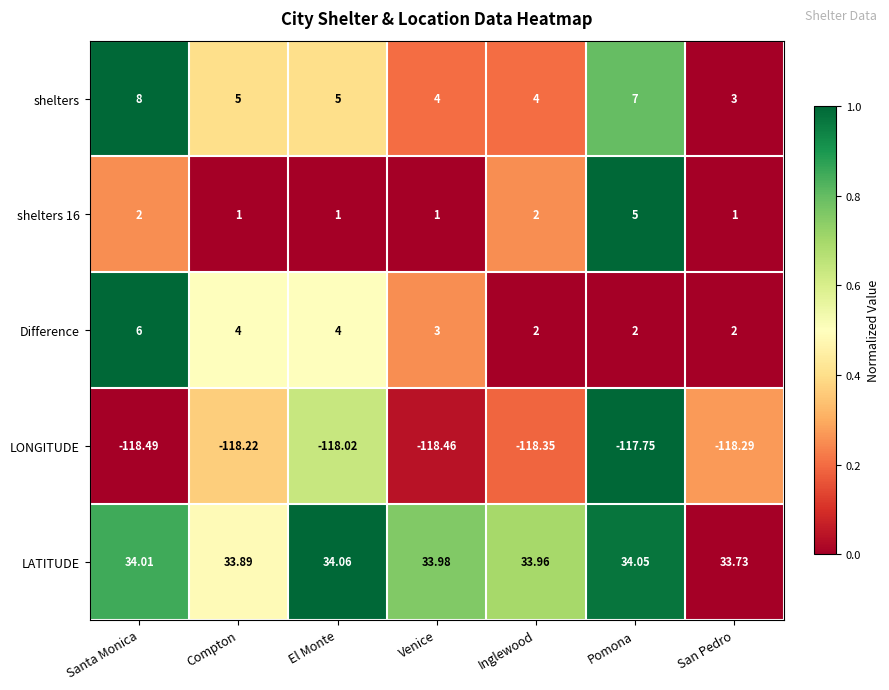

What is the greatest value displayed?

34.1